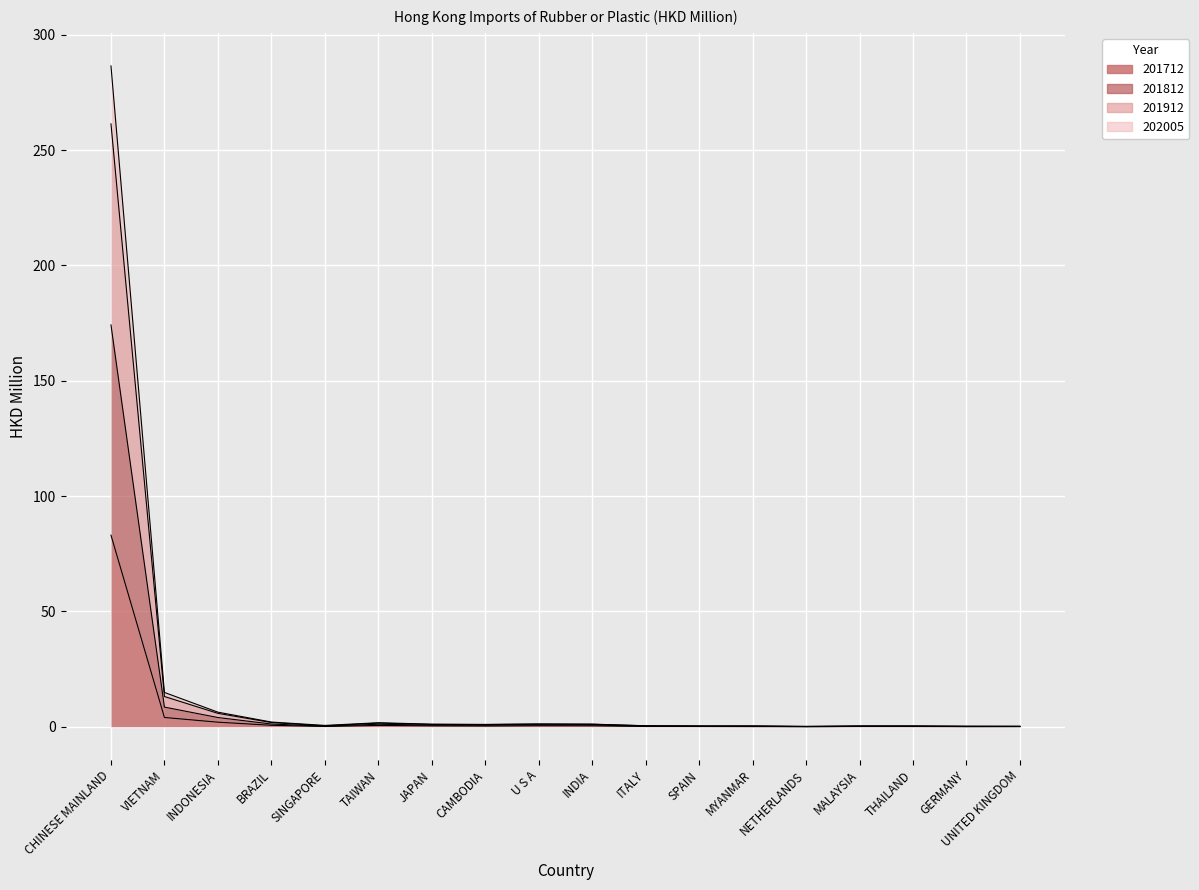

Which series has the largest total across all categories?

201912